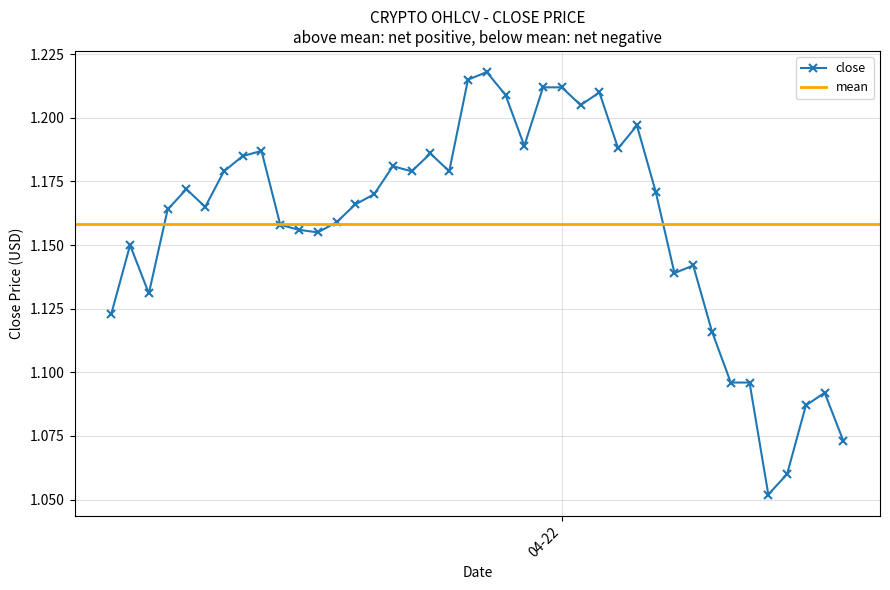

Count the close values in the range 1 to 2.

40